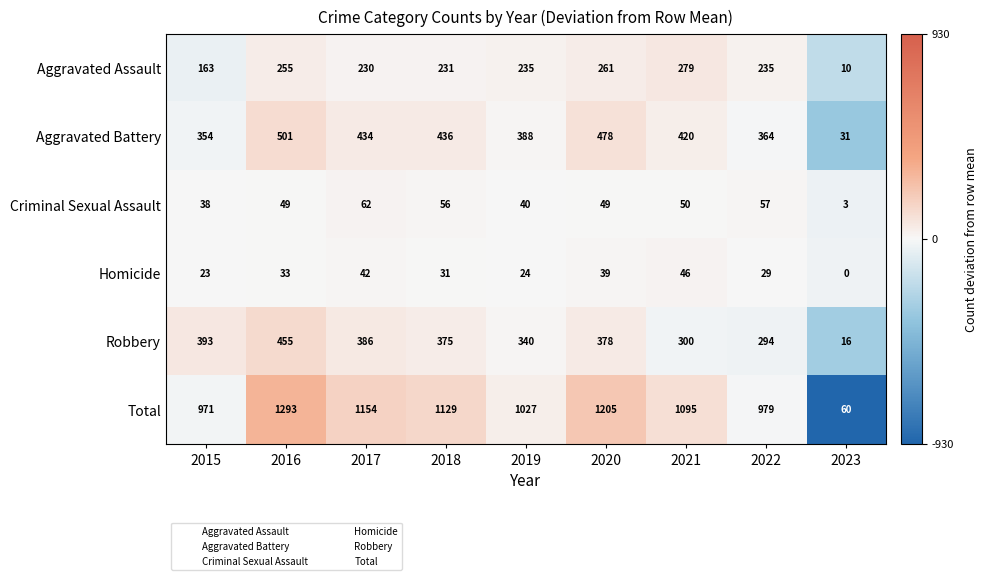

Rank the series at 2019 from highest to lowest value.

Total, Aggravated Battery, Robbery, Aggravated Assault, Criminal Sexual Assault, Homicide